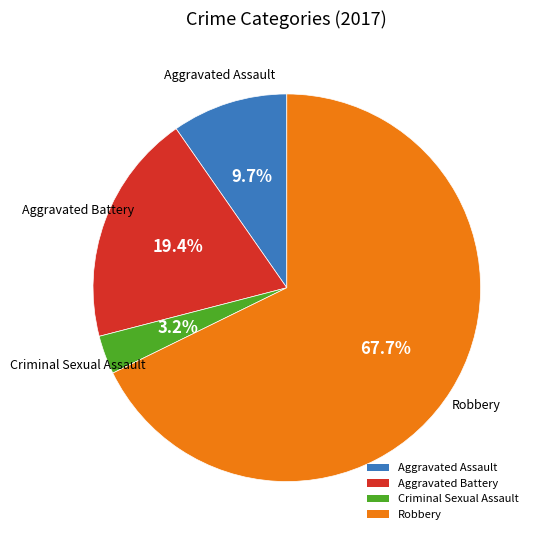

The Robbery slice represents 68% of the pie. True or false?

True